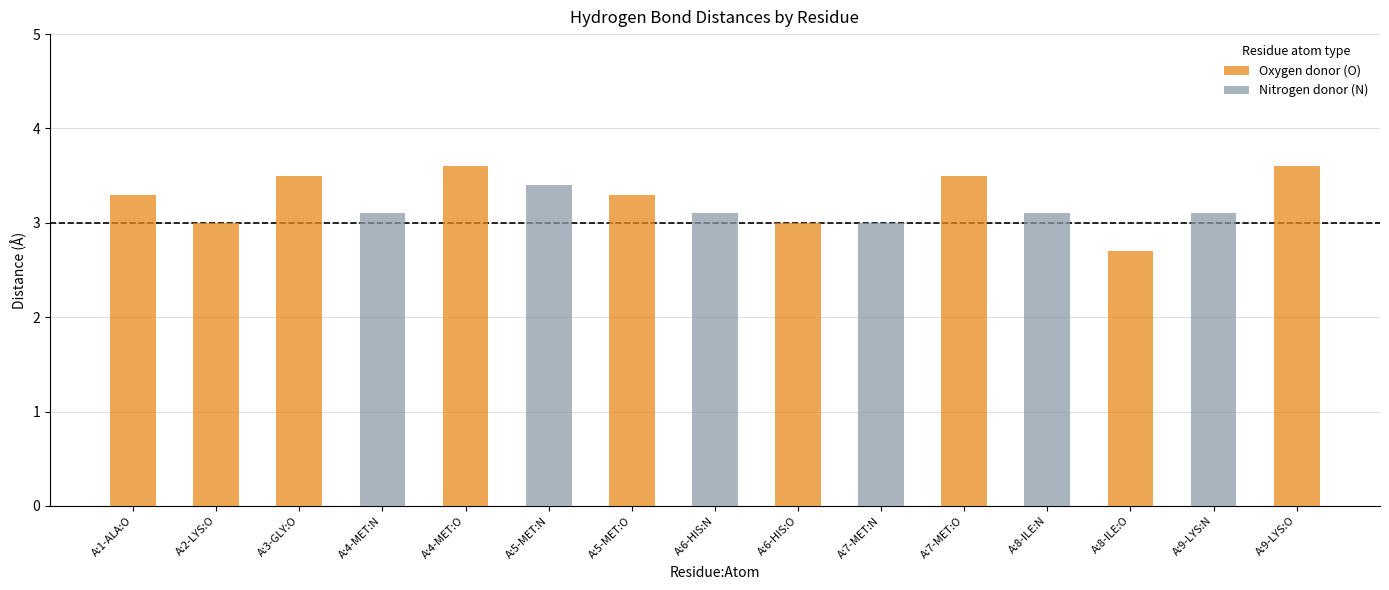

What is the maximum value shown in the chart?

3.6